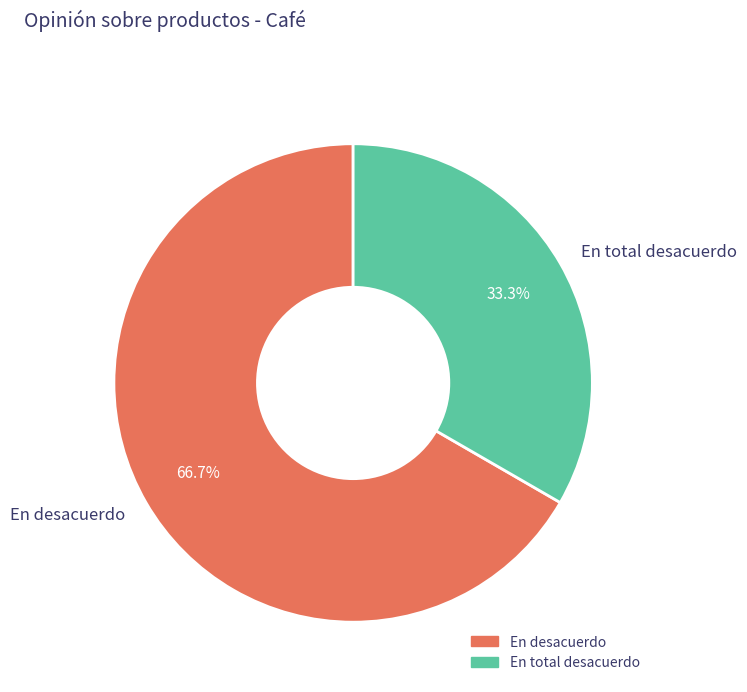

How many segments does this pie chart have?

2